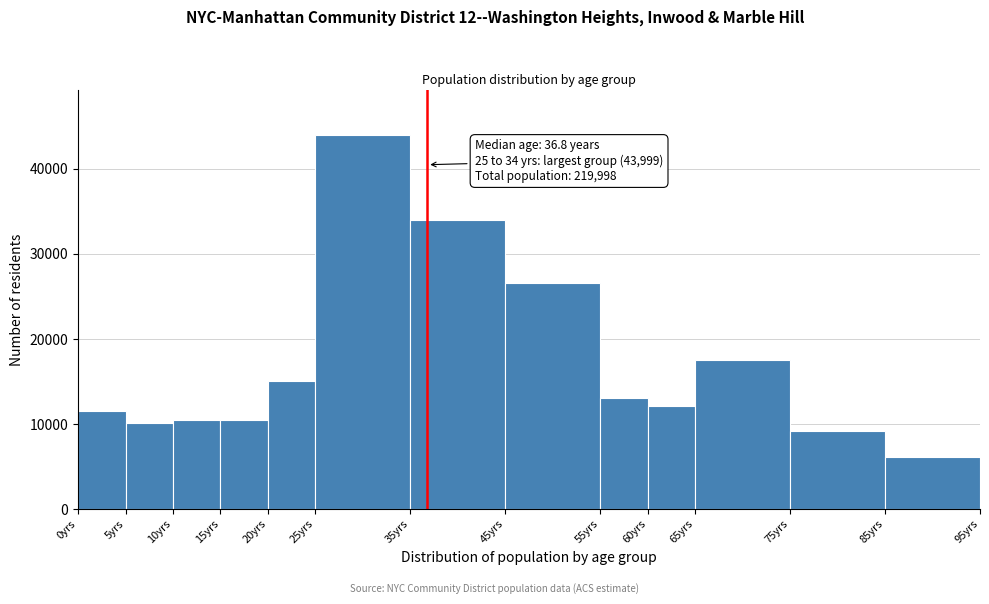

Over which range of the x-axis is the bar tallest?

25 to 35